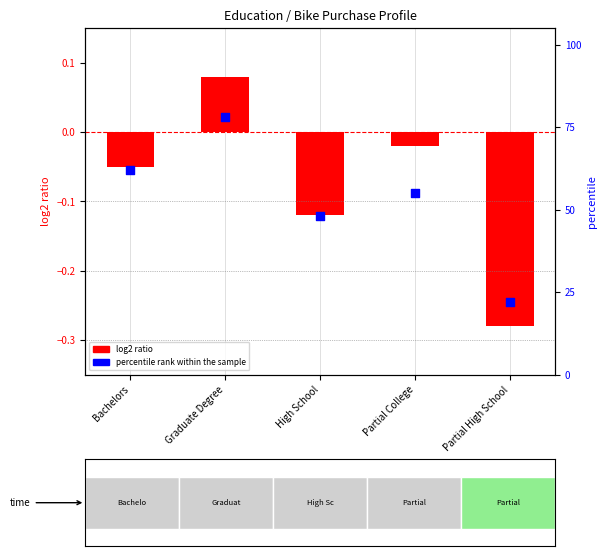

Is the value of log2 ratio at High School greater than the value of percentile rank within the sample at Partial High School?

No